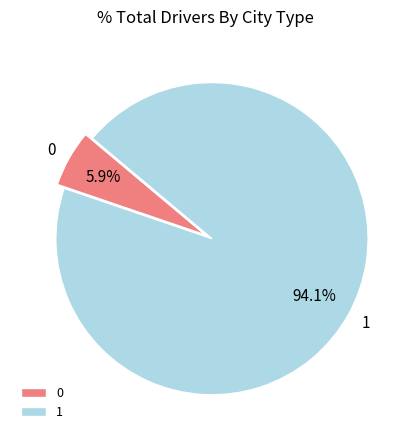

Which slice represents more than half of the pie?

1